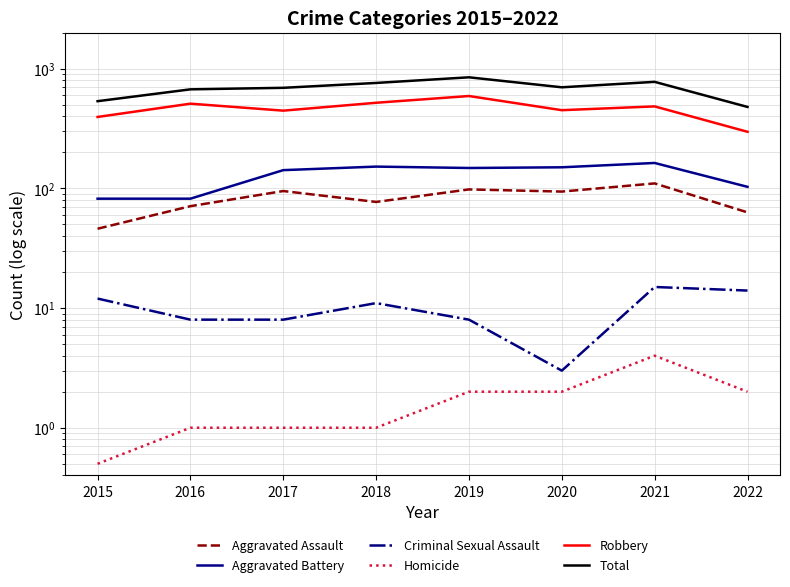

List the labels in order of Aggravated Battery value, smallest first.

2015, 2016, 2022, 2017, 2019, 2020, 2018, 2021